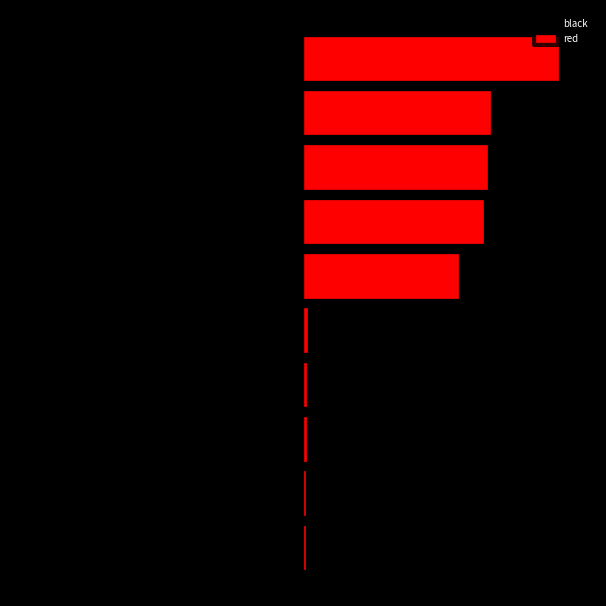

Which series has the widest spread of values?

black